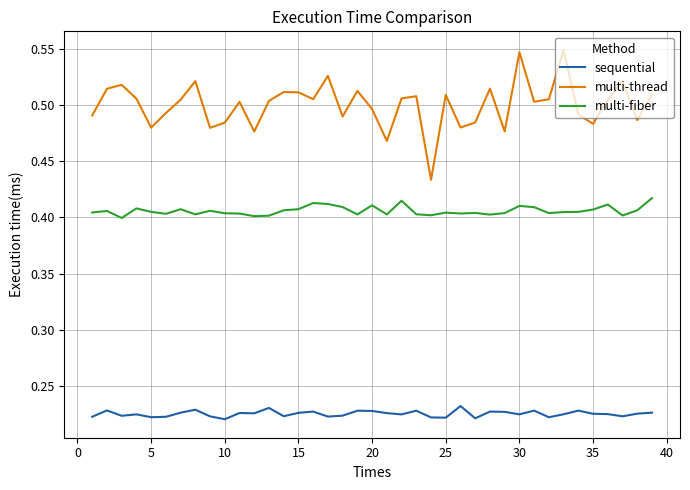

How many sequential values are between 0 and 1?

39